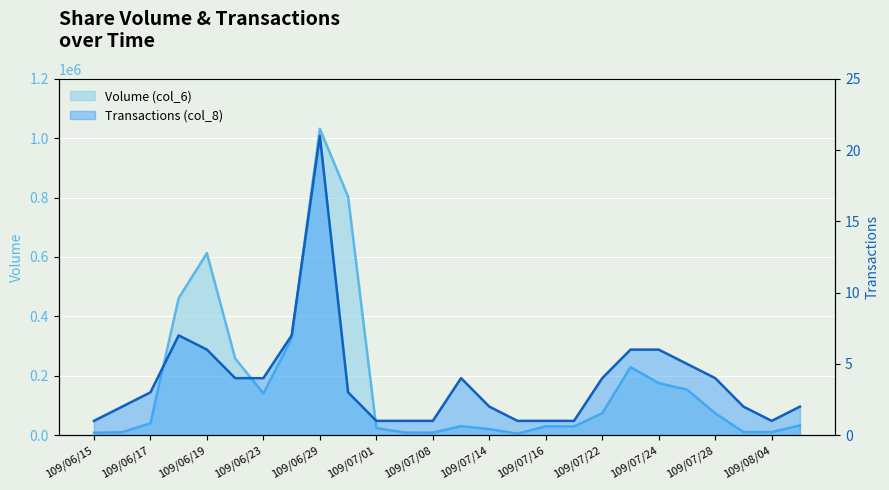

Rank the categories by Transactions (col_8) value from lowest to highest.

109/06/15, 109/07/01, 109/07/07, 109/07/08, 109/07/15, 109/07/16, 109/07/17, 109/08/04, 109/06/16, 109/07/14, 109/08/03, 109/08/06, 109/06/17, 109/06/30, 109/06/22, 109/06/23, 109/07/13, 109/07/22, 109/07/28, 109/07/27, 109/06/19, 109/07/23, 109/07/24, 109/06/18, 109/06/24, 109/06/29